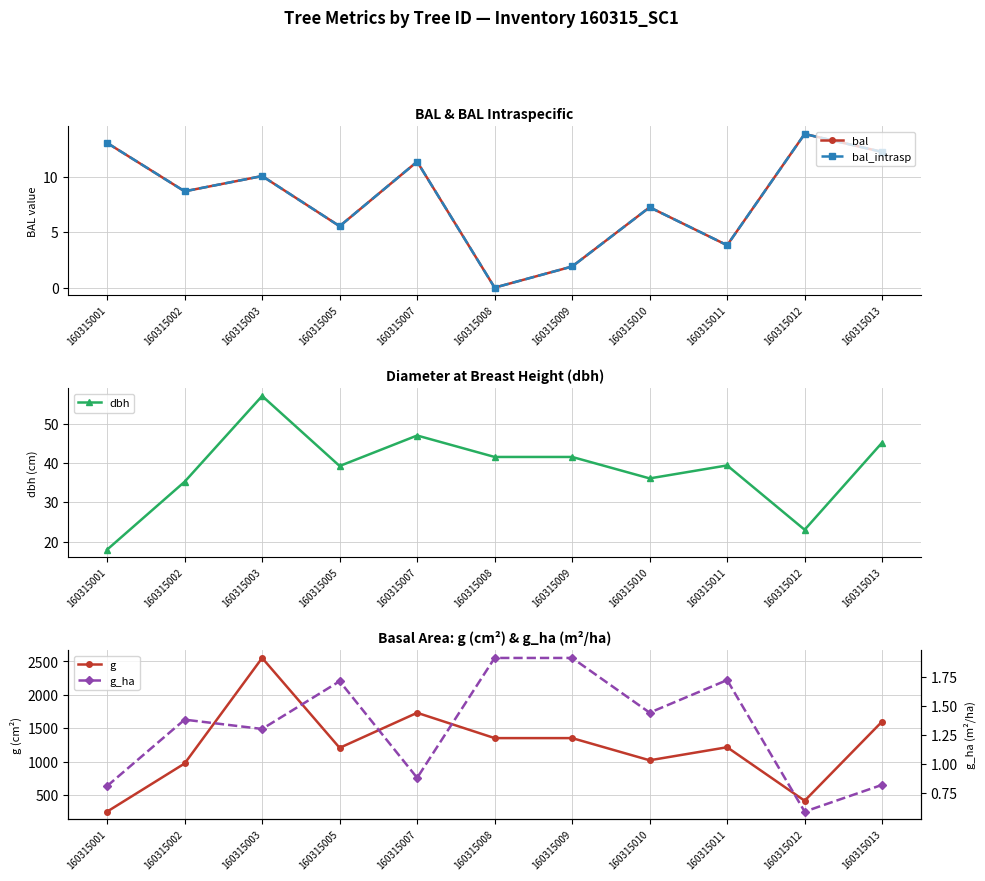

Where does the dbh series first go above 39?

160315003